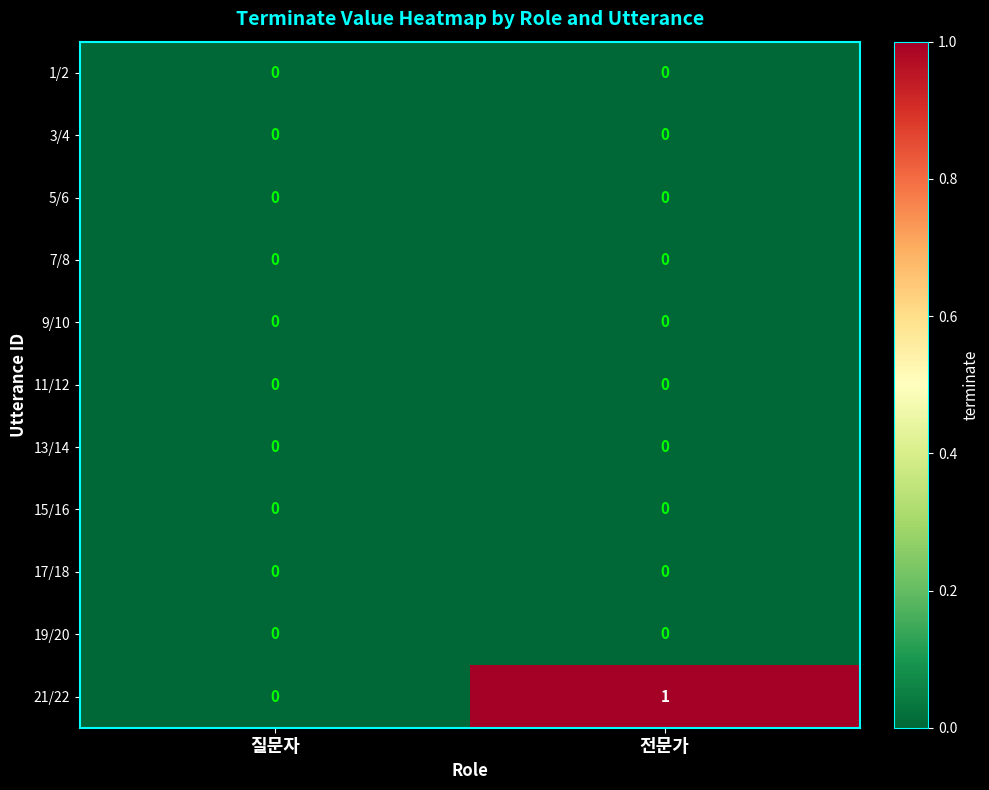

True or false: 5/6 has a value of 0 at 질문자.

True